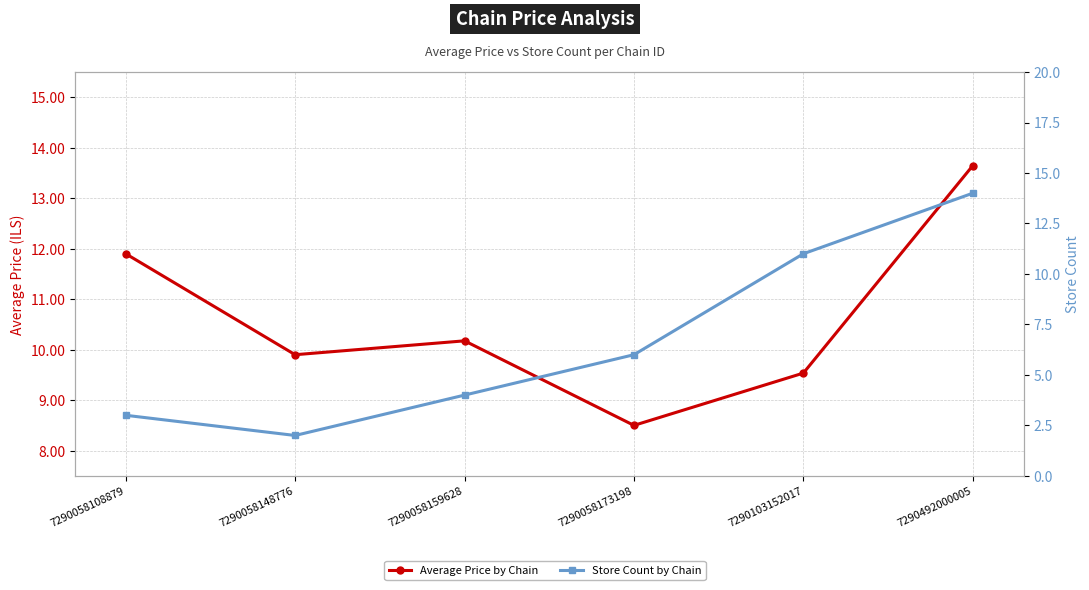

How many series are shown in this chart?

2